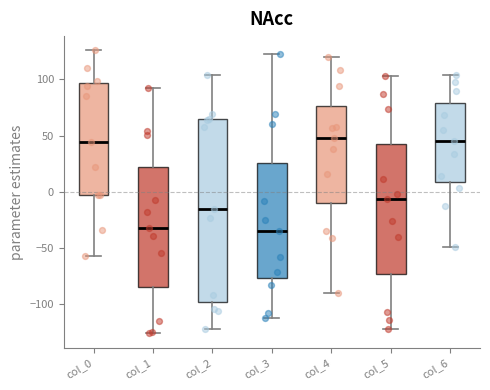

Reading left to right, transcribe this box plot: for each box, give where its median line is, the range the box spans, and where its two whiskers end, as read against the y-axis. The values are not printed on the chart, so give them approximately, as read against the axis.

col_0: median 45, box -5 to 95, whiskers -55 to 125
col_1: median -30, box -85 to 20, whiskers -125 to 90
col_2: median -15, box -100 to 65, whiskers -120 to 105
col_3: median -35, box -75 to 25, whiskers -110 to 125
col_4: median 50, box -10 to 75, whiskers -90 to 120
col_5: median -5, box -75 to 45, whiskers -120 to 105
col_6: median 45, box 10 to 80, whiskers -50 to 105